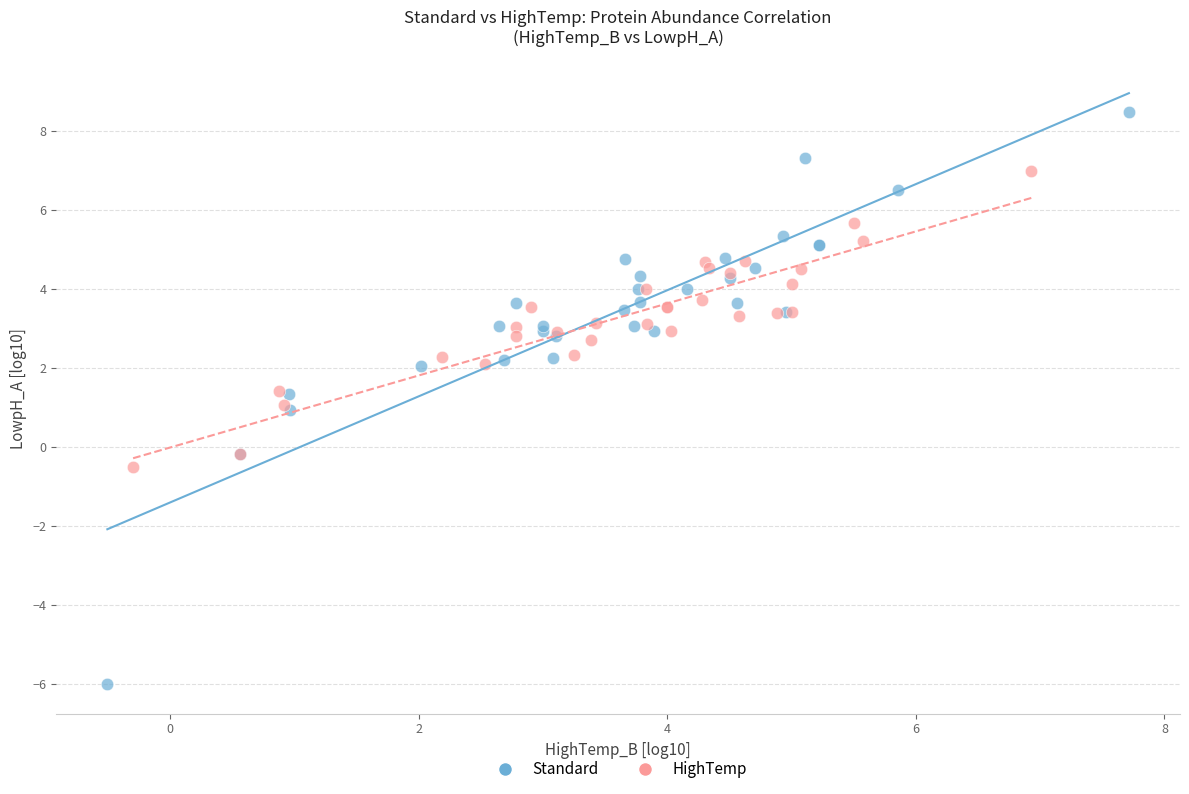

What are all the series names shown in the legend?

Standard, HighTemp